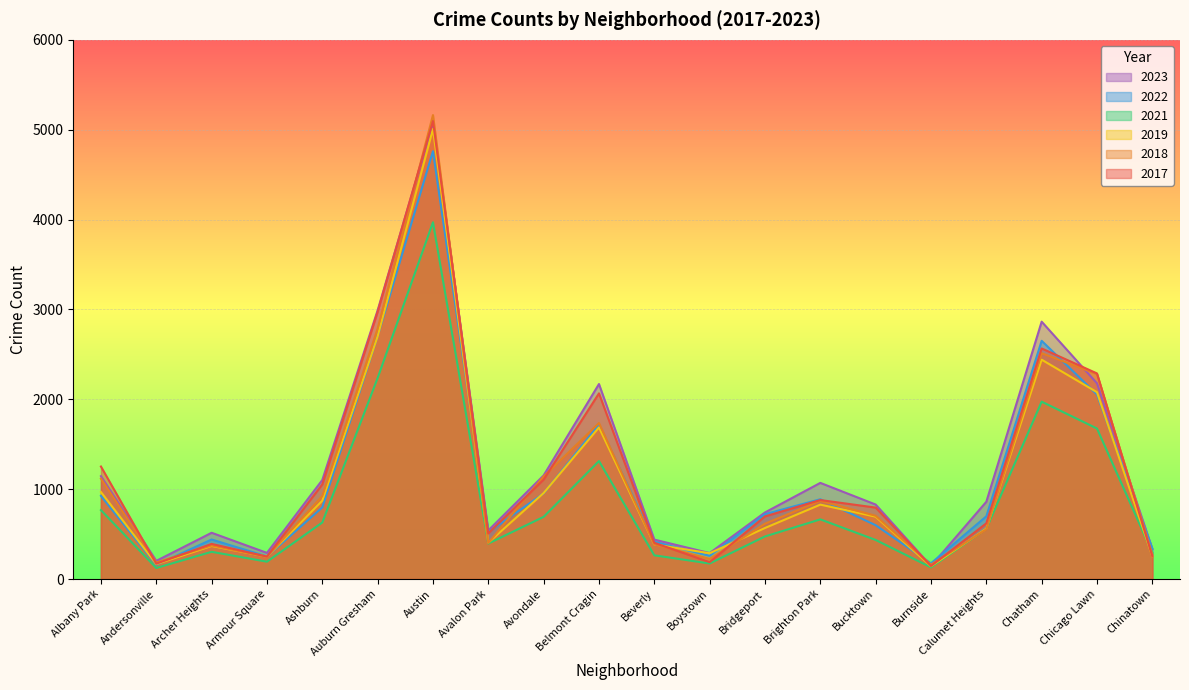

What position from the left is Avalon Park?

8